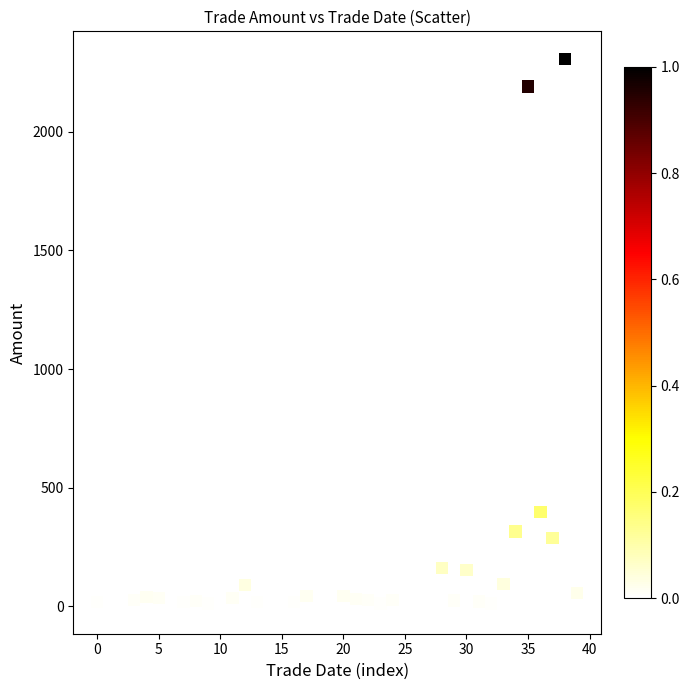

What is the range of Y values (max minus min)?

2308.4